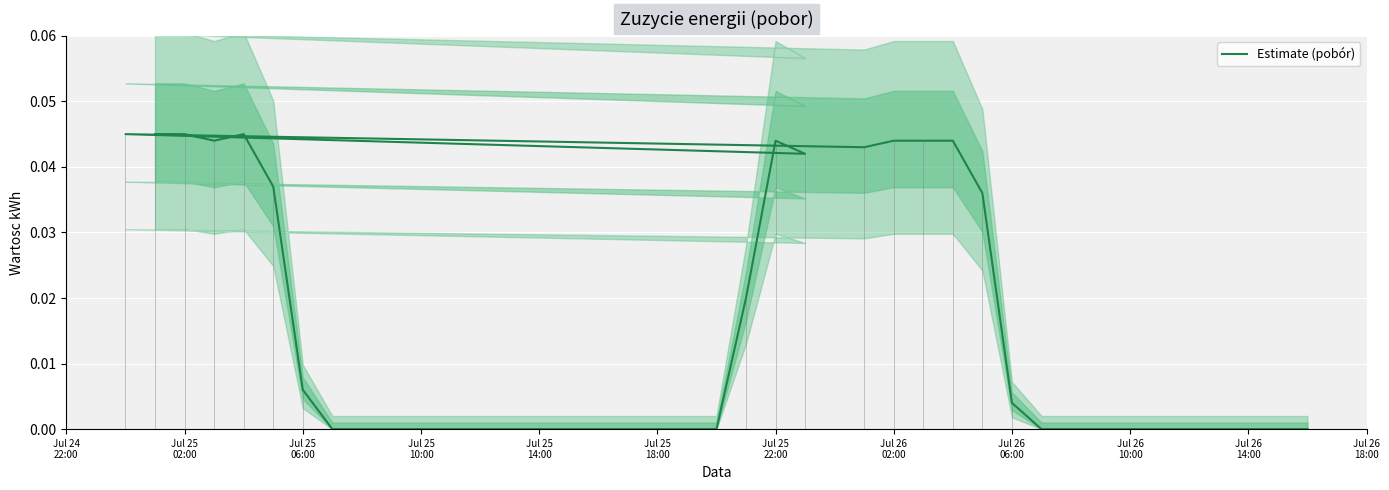

How many values exceed 0?

16